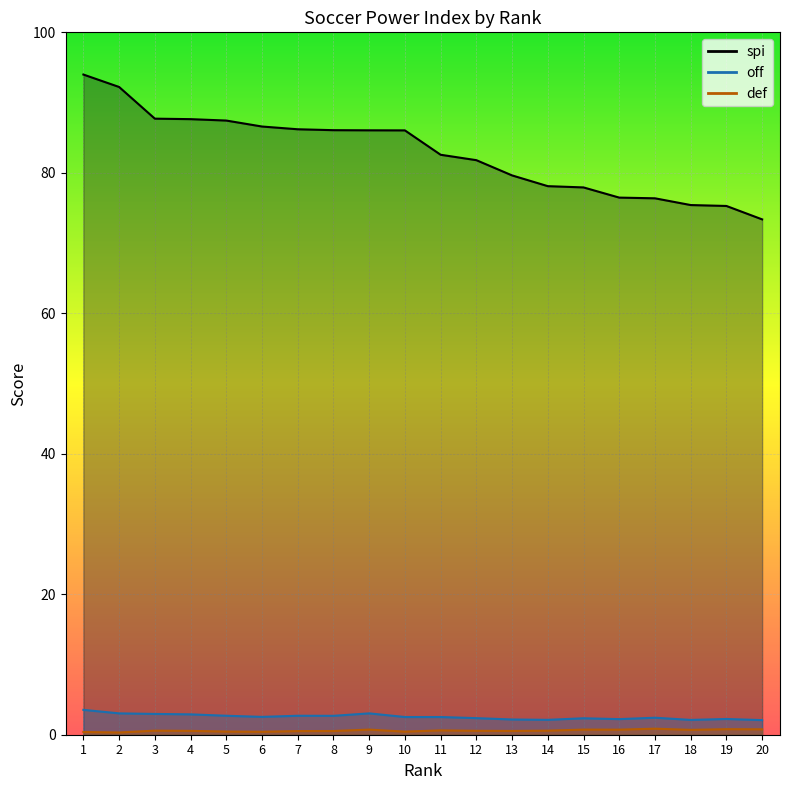

Is it true that spi equals 76.5 at 16?

True